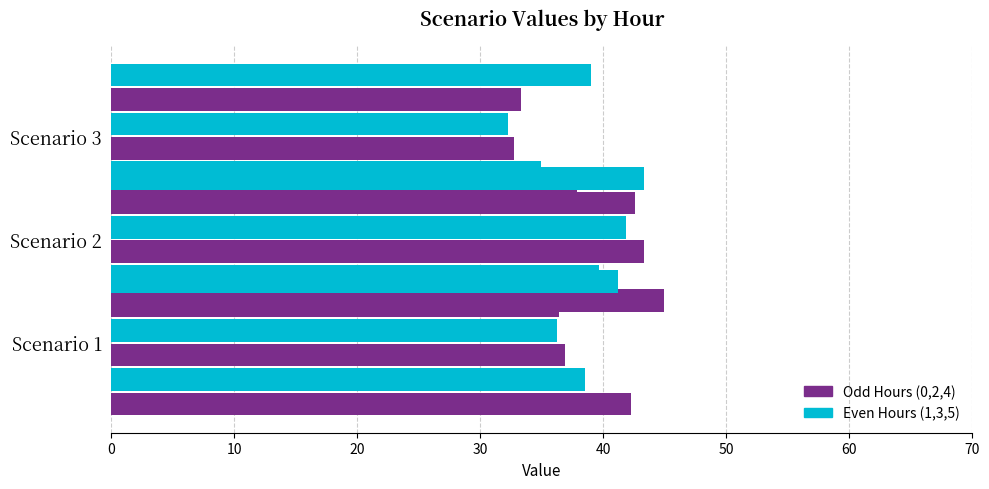

What is the minimum value shown in the chart?

32.2